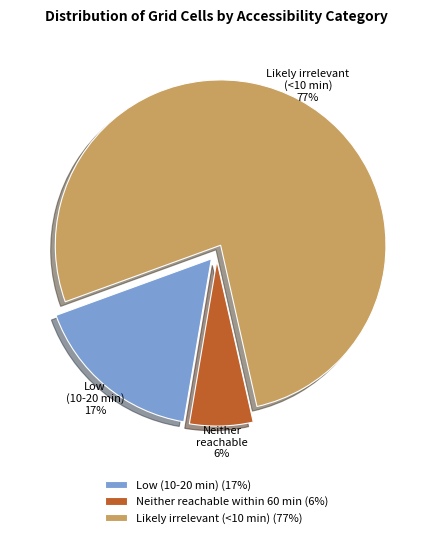

To the nearest percent, what is the difference between the Low (10-20 min) and Neither reachable within 60 min slice percentages?

11%